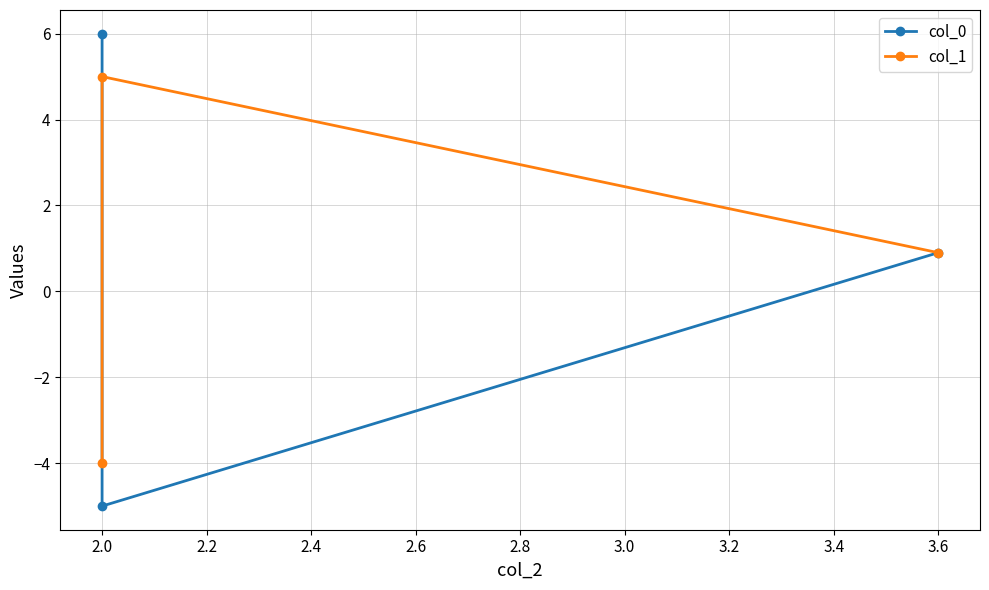

How many series are shown in this chart?

2